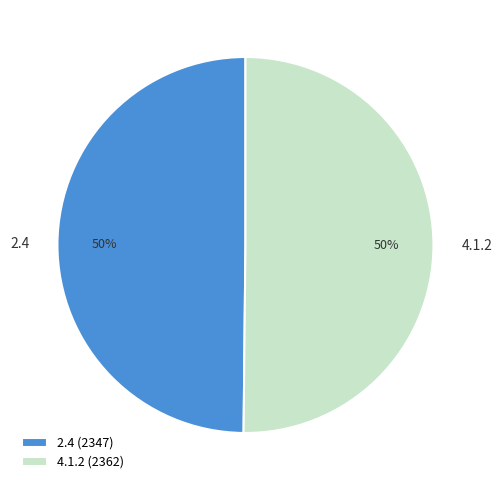

Approximately how many times larger is the value at 4.1.2 compared to 2.4?

1.0